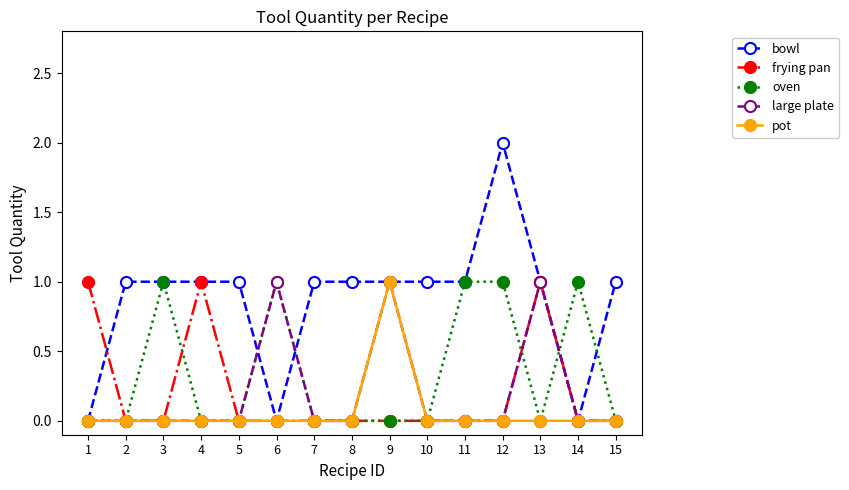

What is the maximum value for pot?

1